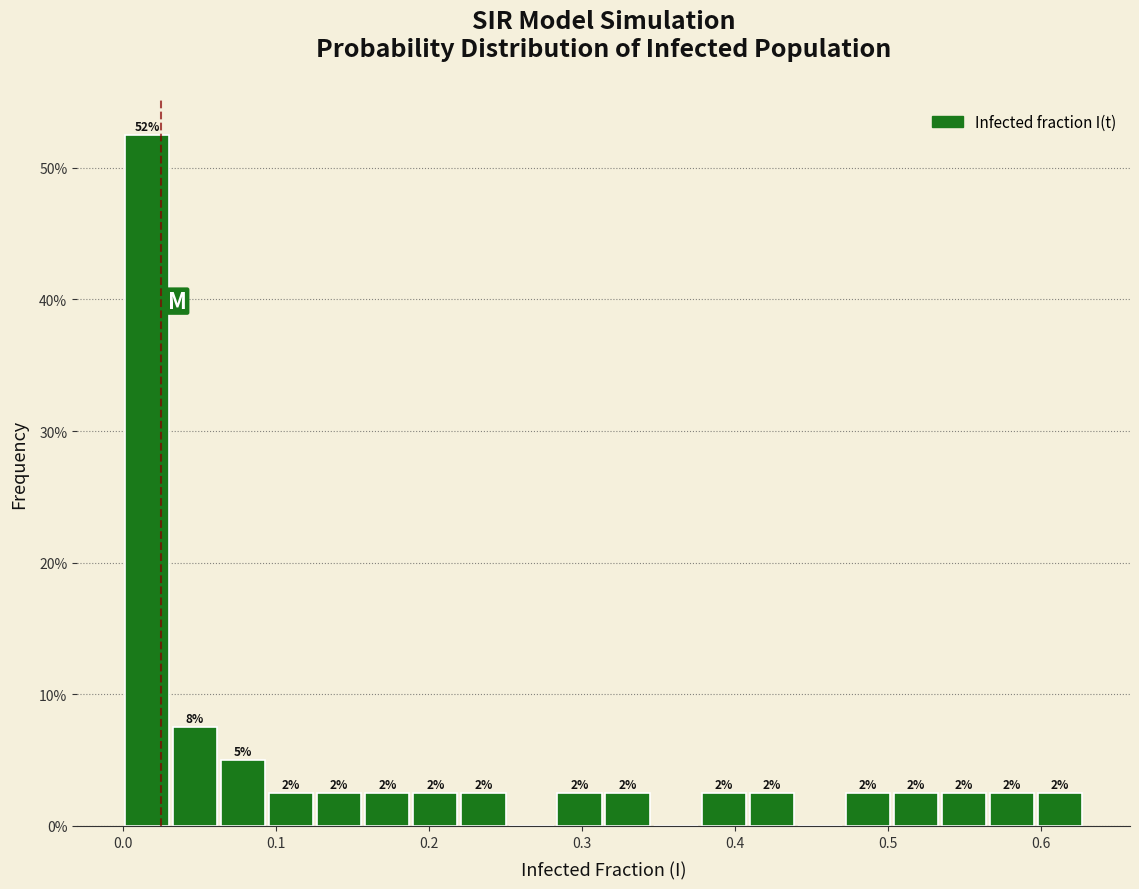

Around what value on the x-axis is the tallest bar? Give the approximate position of its centre, as read against the axis.

0.02